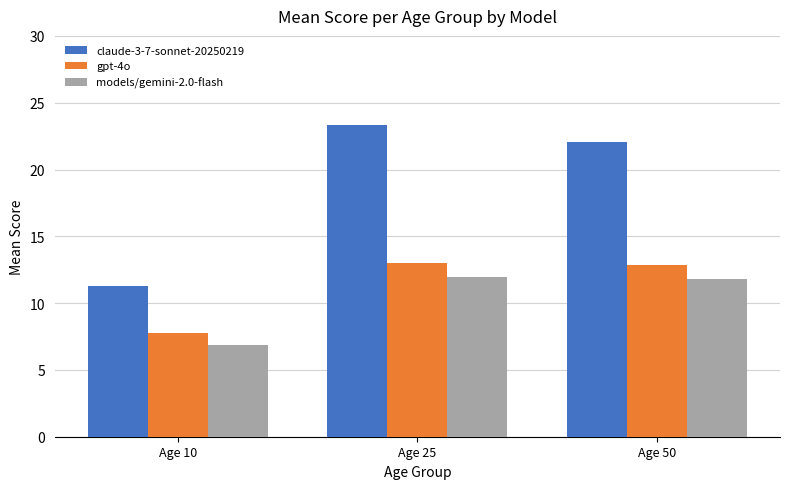

What is the minimum value for gpt-4o?

7.8